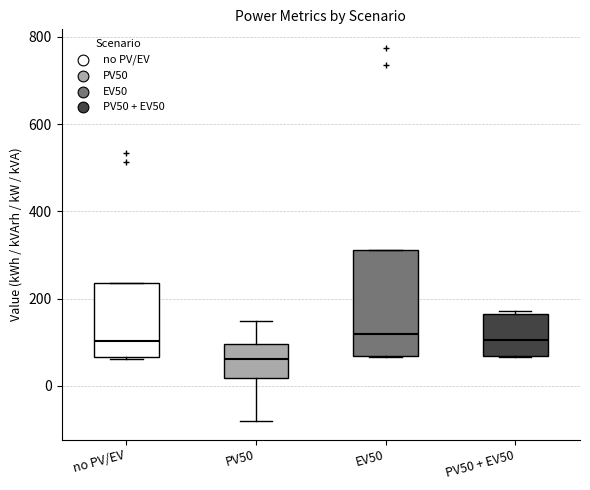

Reading left to right, read every box against the y-axis: the position of its median line, the range the box covers, and the ends of its whiskers. The values are not printed on the chart, so give them approximately, as read against the axis.

no PV/EV: median 100, box 60 to 240, whiskers 60 to 240
PV50: median 60, box 20 to 100, whiskers -80 to 140
EV50: median 120, box 60 to 320, whiskers 60 to 320
PV50 + EV50: median 100, box 60 to 160, whiskers 60 to 180